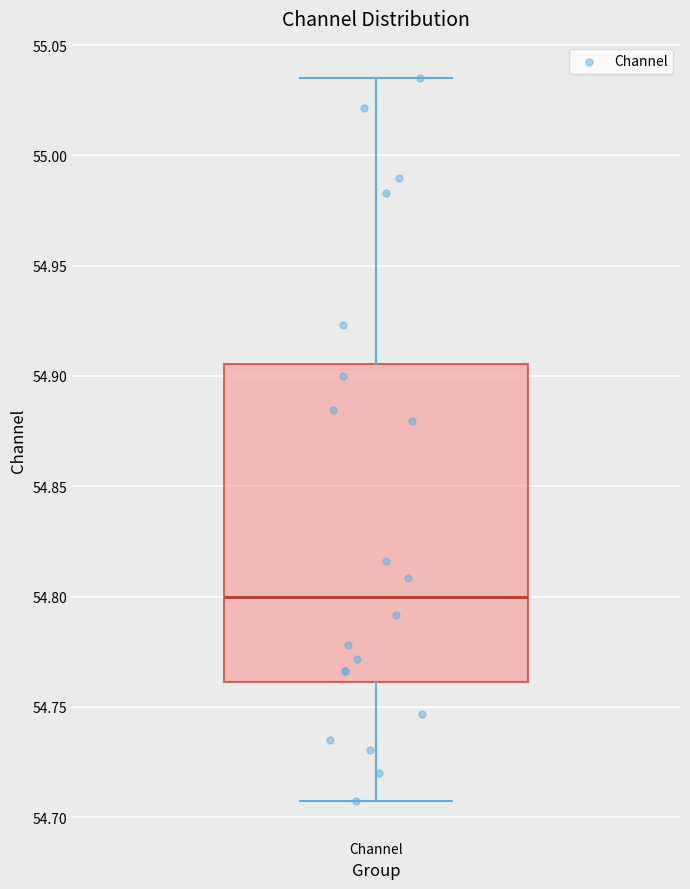

Where does the upper whisker of the box for Channel end on the y-axis? The values are not printed on the chart, so give them approximately, as read against the axis.

55.035